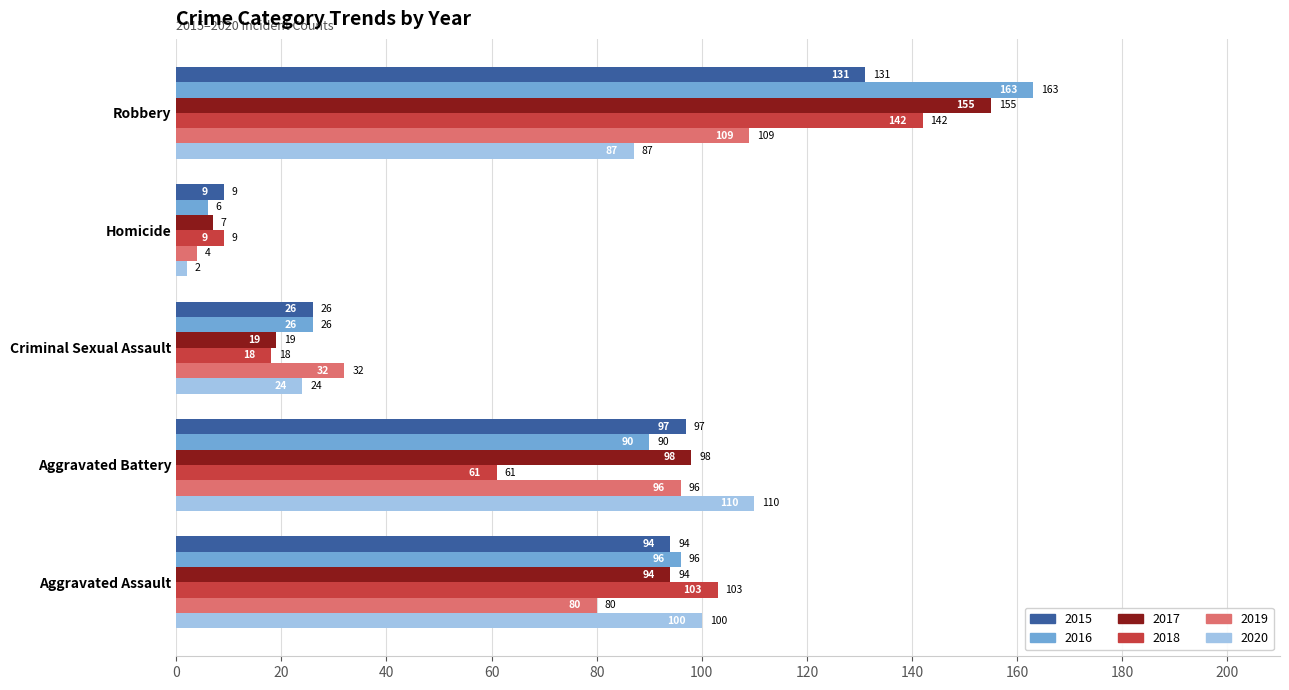

The 2017 series shows 155 at Robbery. True or false?

True